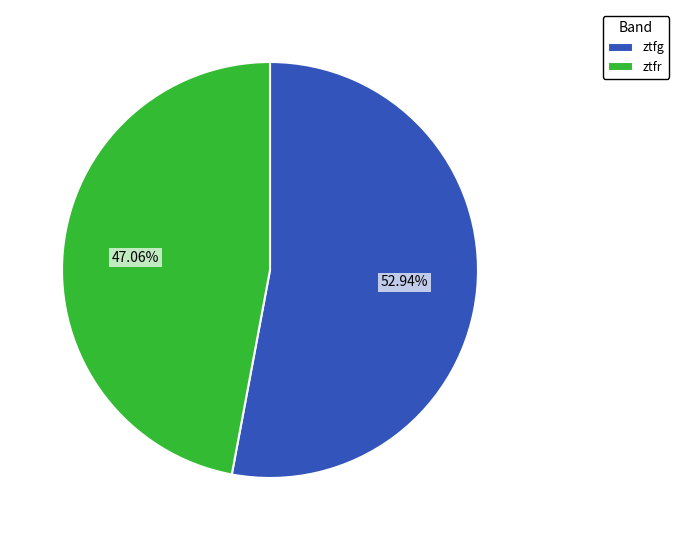

To the nearest percent, what percentage of the pie is ztfg?

53%